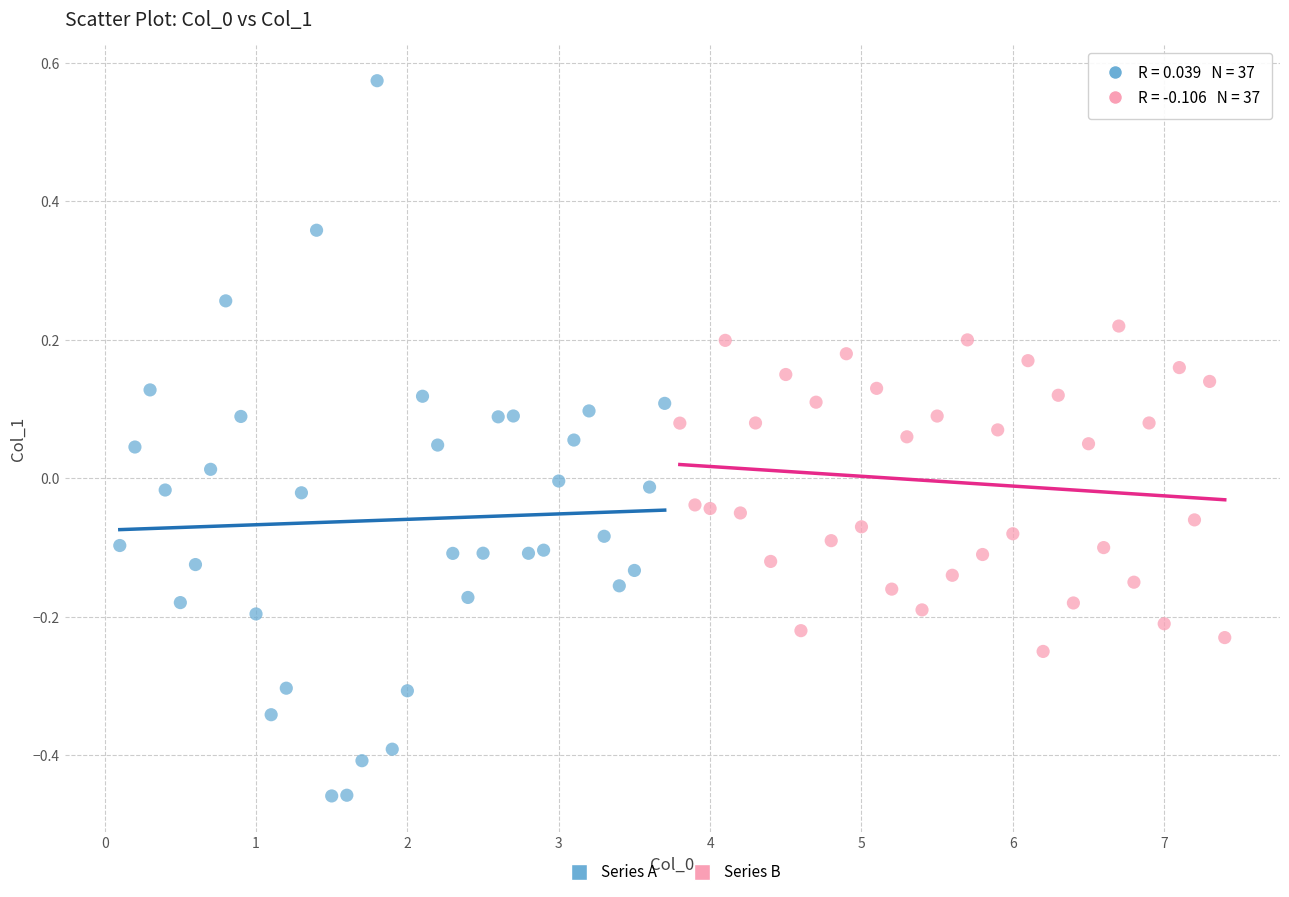

Which series reaches the maximum Y coordinate?

Series A